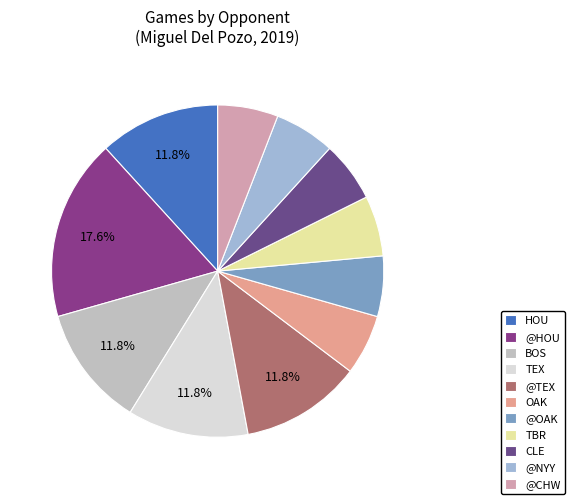

Between @HOU and @TEX, which is larger?

@HOU